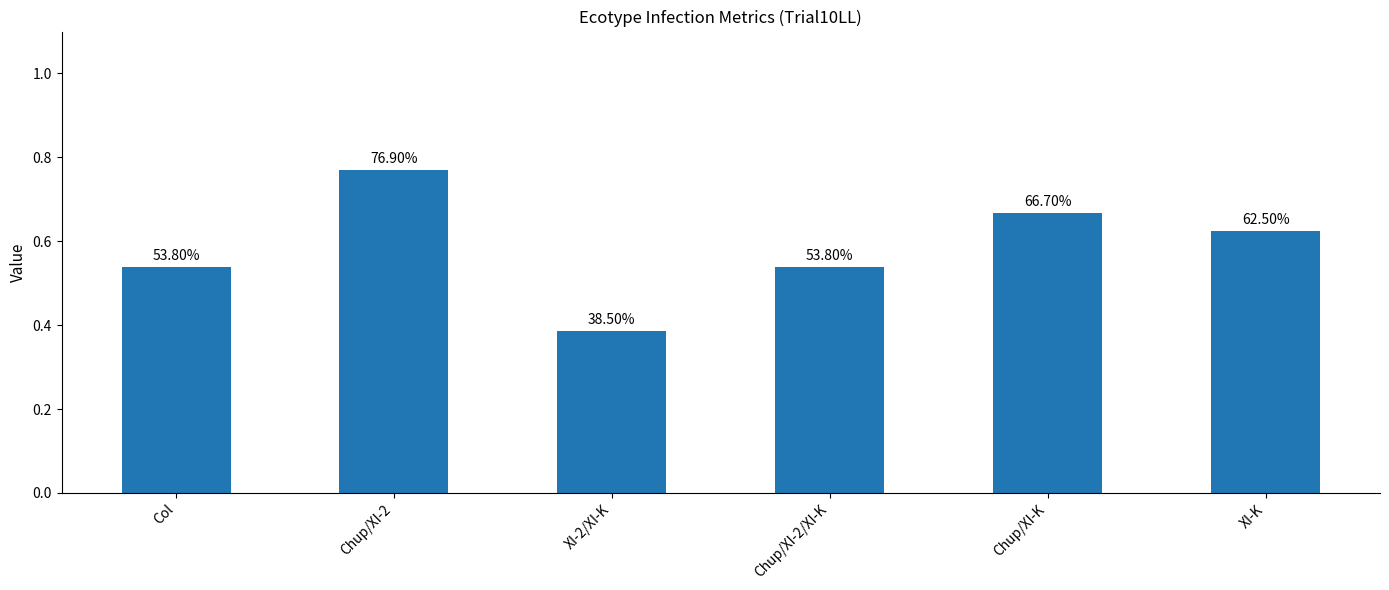

Reading right to left, extract all data points from this chart.

XI-K=0.6	Chup/XI-K=0.7	Chup/XI-2/XI-K=0.5	XI-2/XI-K=0.4	Chup/XI-2=0.8	Col=0.5